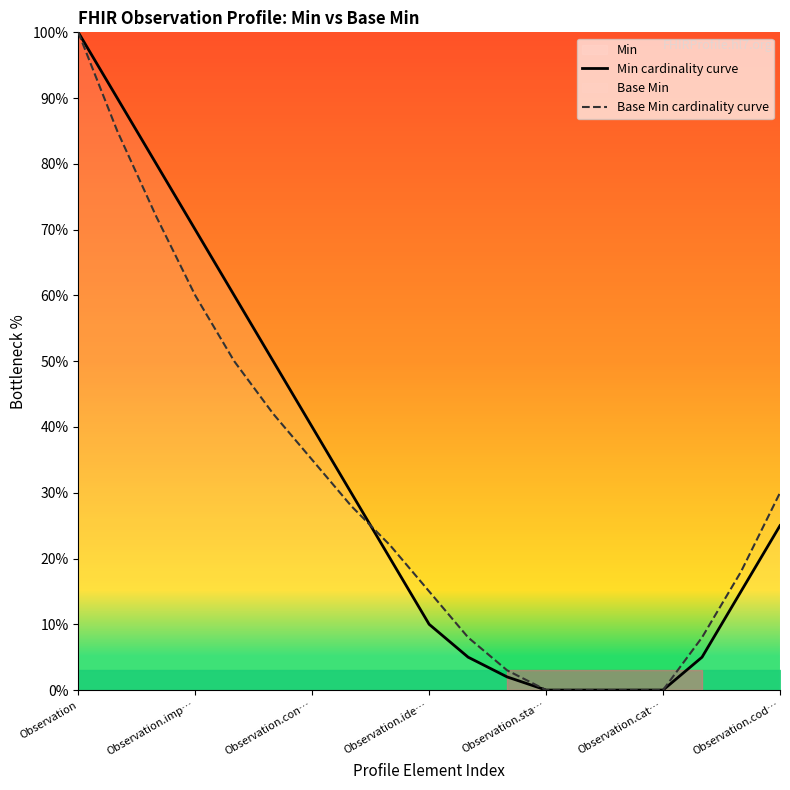

The value of Min cardinality curve at 17 is 15. True or false?

True